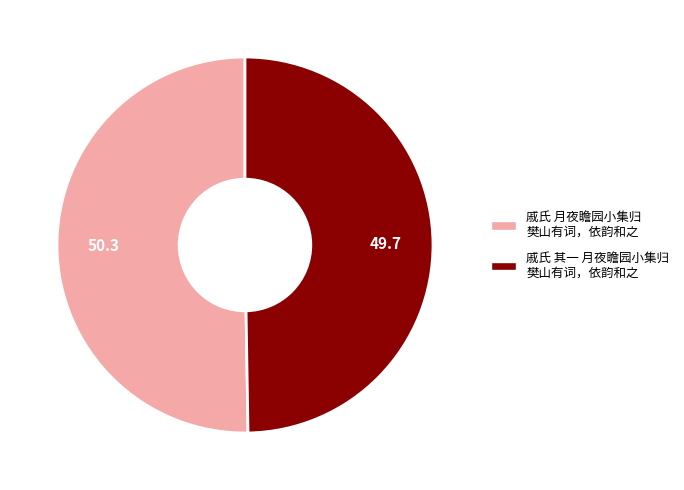

Is there a majority slice in this chart?

Yes